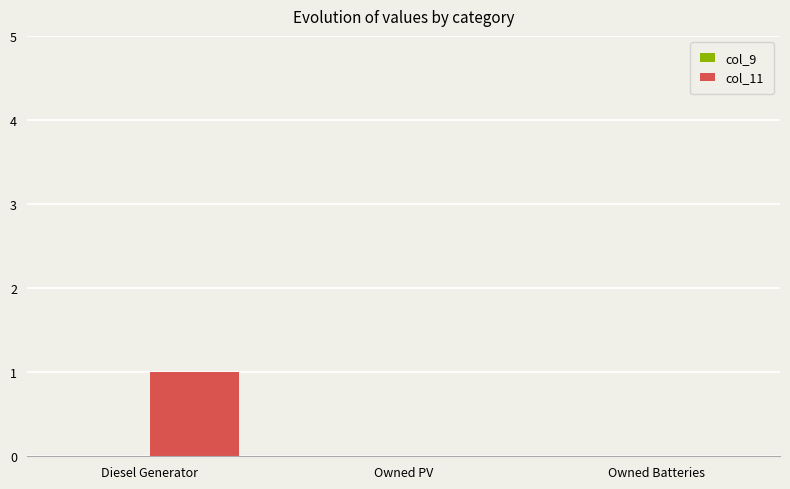

Which label corresponds to the largest value in the chart?

Diesel Generator